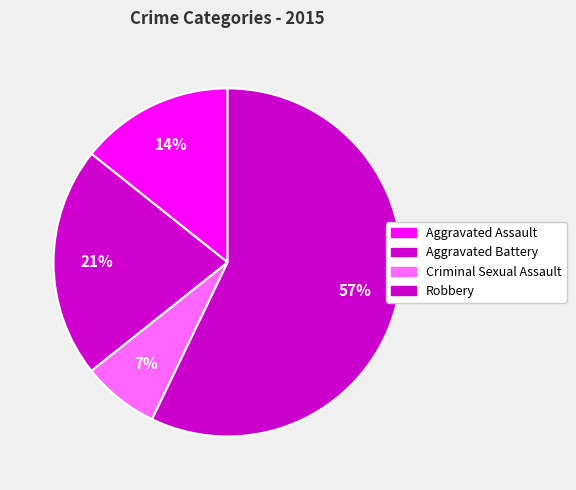

Count the number of slices in the pie.

4